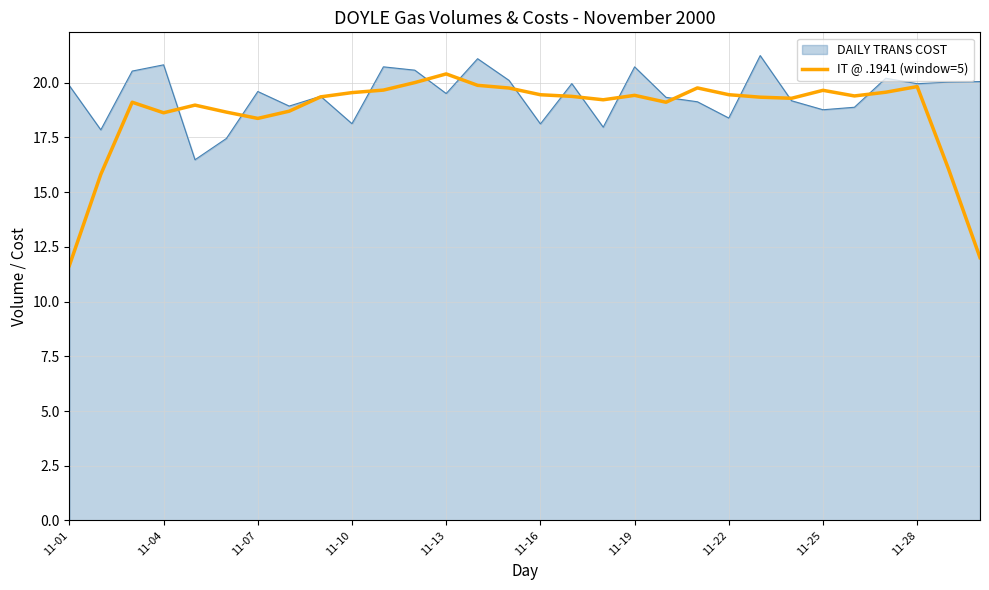

Which series has the largest range (max minus min)?

IT @ .1941 (window=5)